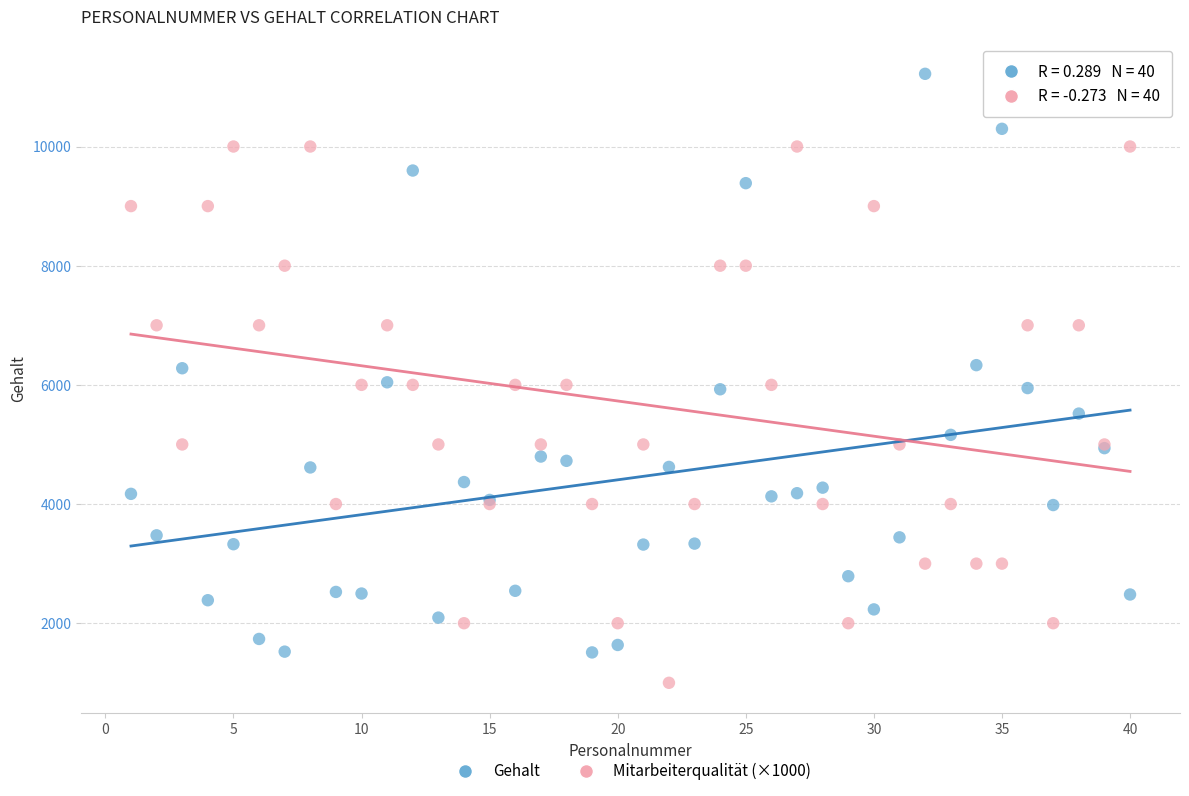

Which series has the widest spread of Y values?

Gehalt